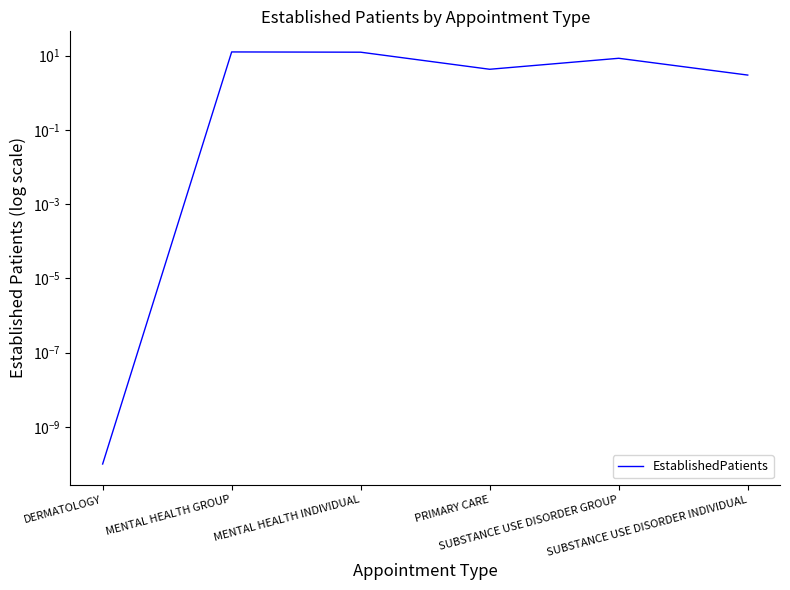

What is the label of the 2nd point from the left?

MENTAL HEALTH GROUP